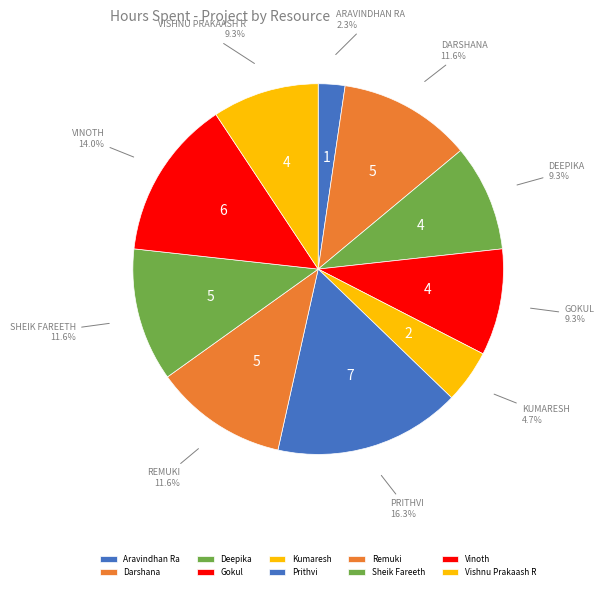

Is it true that Darshana is 12% of the pie?

True